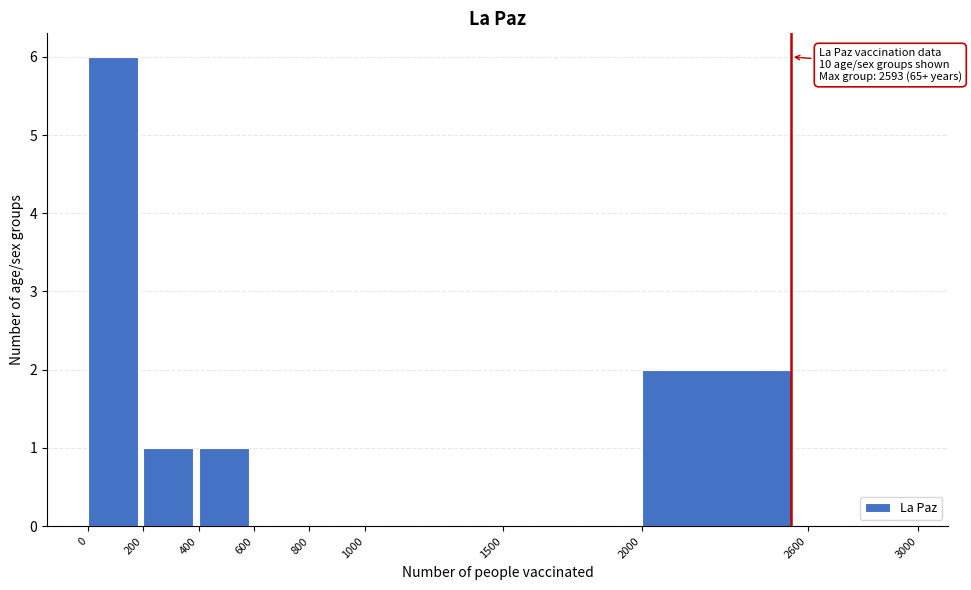

Over which range of the x-axis is the bar tallest?

0 to 200